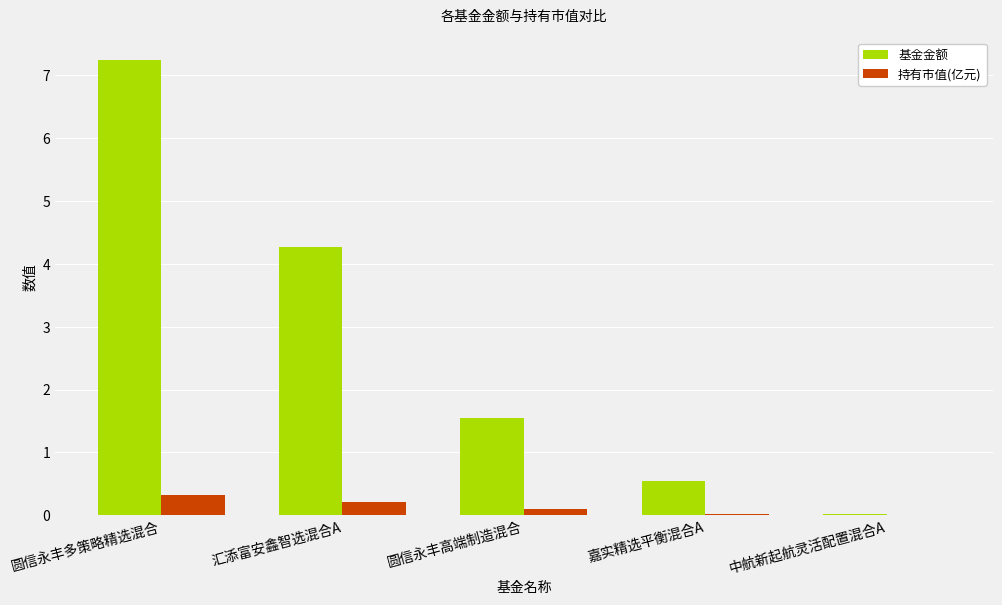

What is the greatest value displayed?

7.2